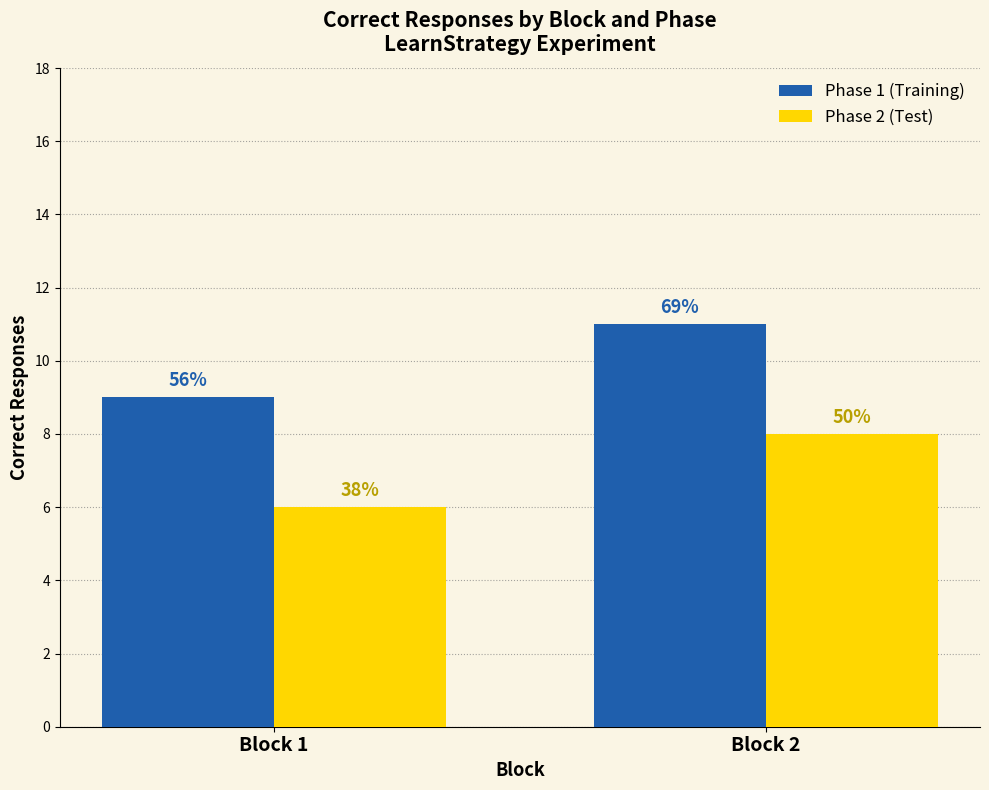

What is the lowest value of the Phase 1 (Training) series?

9